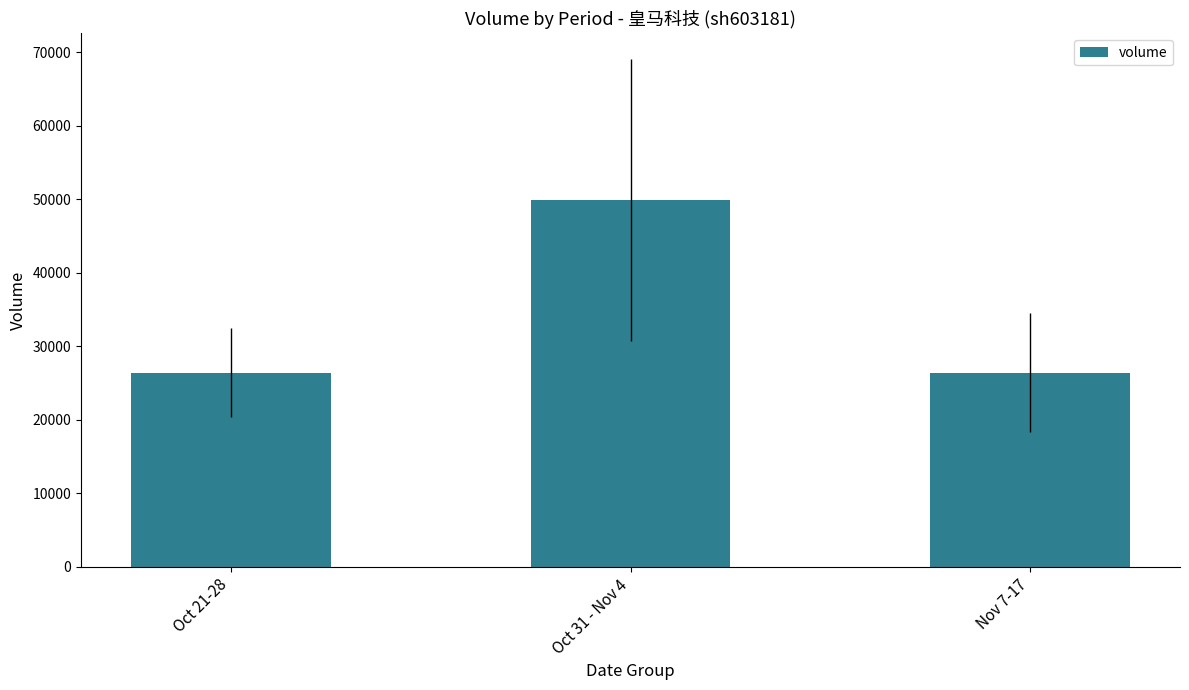

At which category does the chart reach its peak across all series?

Oct 31 - Nov 4